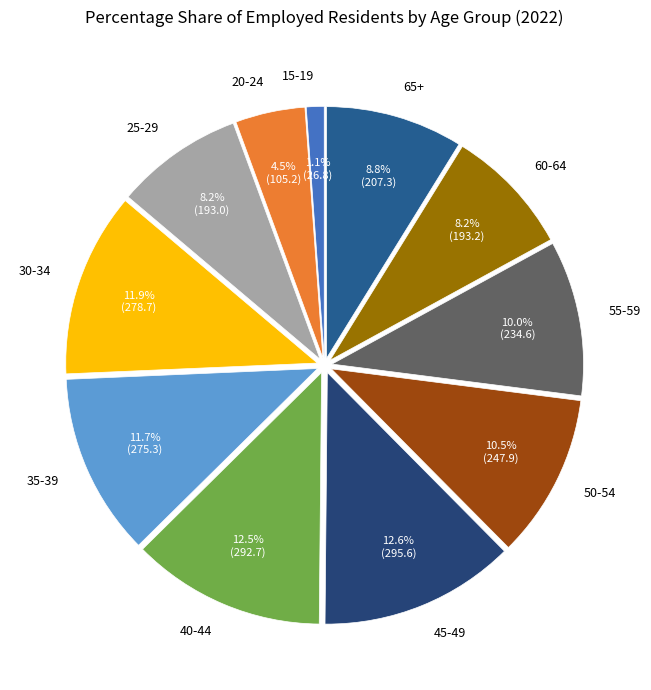

Does any single category account for the majority?

No